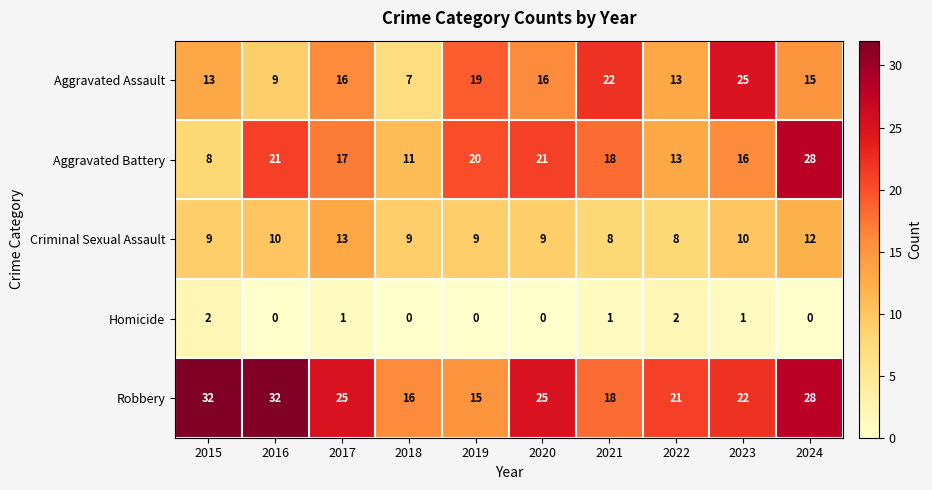

The Aggravated Battery series shows 24 at 2017. True or false?

False